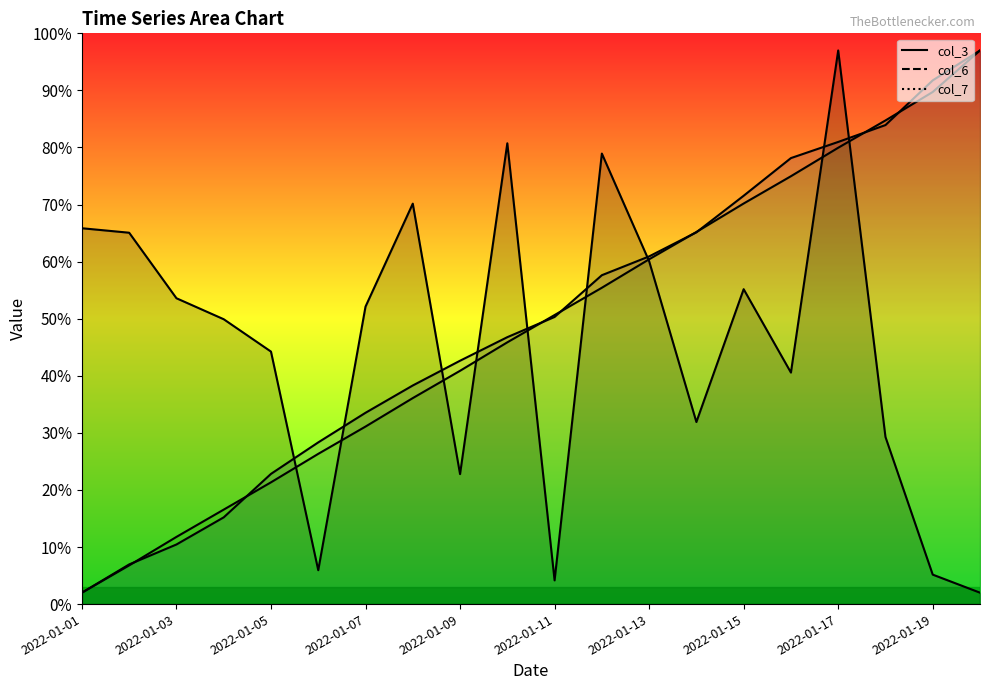

Reading left to right, transcribe all the data shown in this chart.

col_3: 2022-01-01=65.9	2022-01-02=65.1	2022-01-03=53.6	2022-01-04=49.9	2022-01-05=44.2	2022-01-06=5.9	2022-01-07=52.1	2022-01-08=70.2	2022-01-09=22.8	2022-01-10=80.7	2022-01-11=4.2	2022-01-12=78.9	2022-01-13=60.1	2022-01-14=31.9	2022-01-15=55.2	2022-01-16=40.6	2022-01-17=97.0	2022-01-18=29.3	2022-01-19=5.2	2022-01-20=2.0
col_6: 2022-01-01=2.0	2022-01-02=6.9	2022-01-03=10.4	2022-01-04=15.2	2022-01-05=22.8	2022-01-06=28.3	2022-01-07=33.5	2022-01-08=38.3	2022-01-09=42.6	2022-01-10=46.8	2022-01-11=50.3	2022-01-12=57.6	2022-01-13=60.9	2022-01-14=65.1	2022-01-15=71.5	2022-01-16=78.1	2022-01-17=81.0	2022-01-18=83.9	2022-01-19=91.8	2022-01-20=97.0
col_7: 2022-01-01=2.0	2022-01-02=6.8	2022-01-03=11.8	2022-01-04=16.6	2022-01-05=21.3	2022-01-06=26.3	2022-01-07=31.1	2022-01-08=36.1	2022-01-09=40.9	2022-01-10=45.9	2022-01-11=50.6	2022-01-12=55.4	2022-01-13=60.4	2022-01-14=65.2	2022-01-15=70.2	2022-01-16=75.0	2022-01-17=80.0	2022-01-18=84.7	2022-01-19=89.7	2022-01-20=97.0